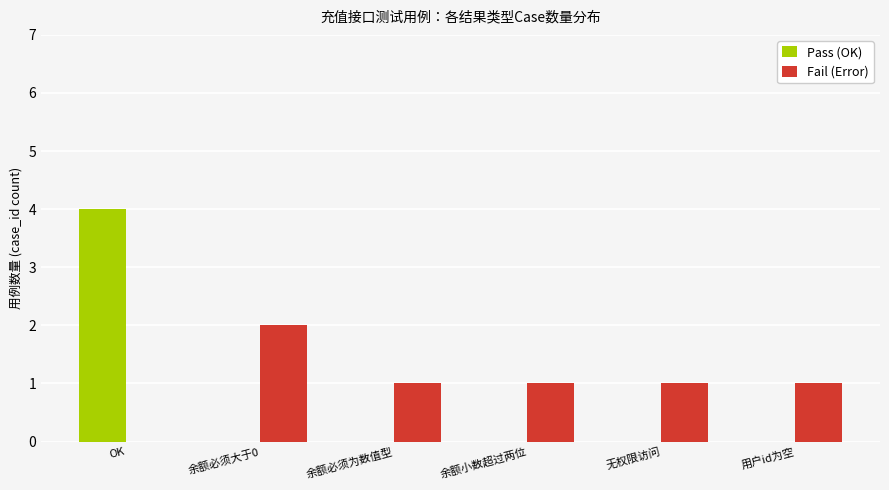

The value of Pass (OK) at 余额小数超过两位 is 3. True or false?

False